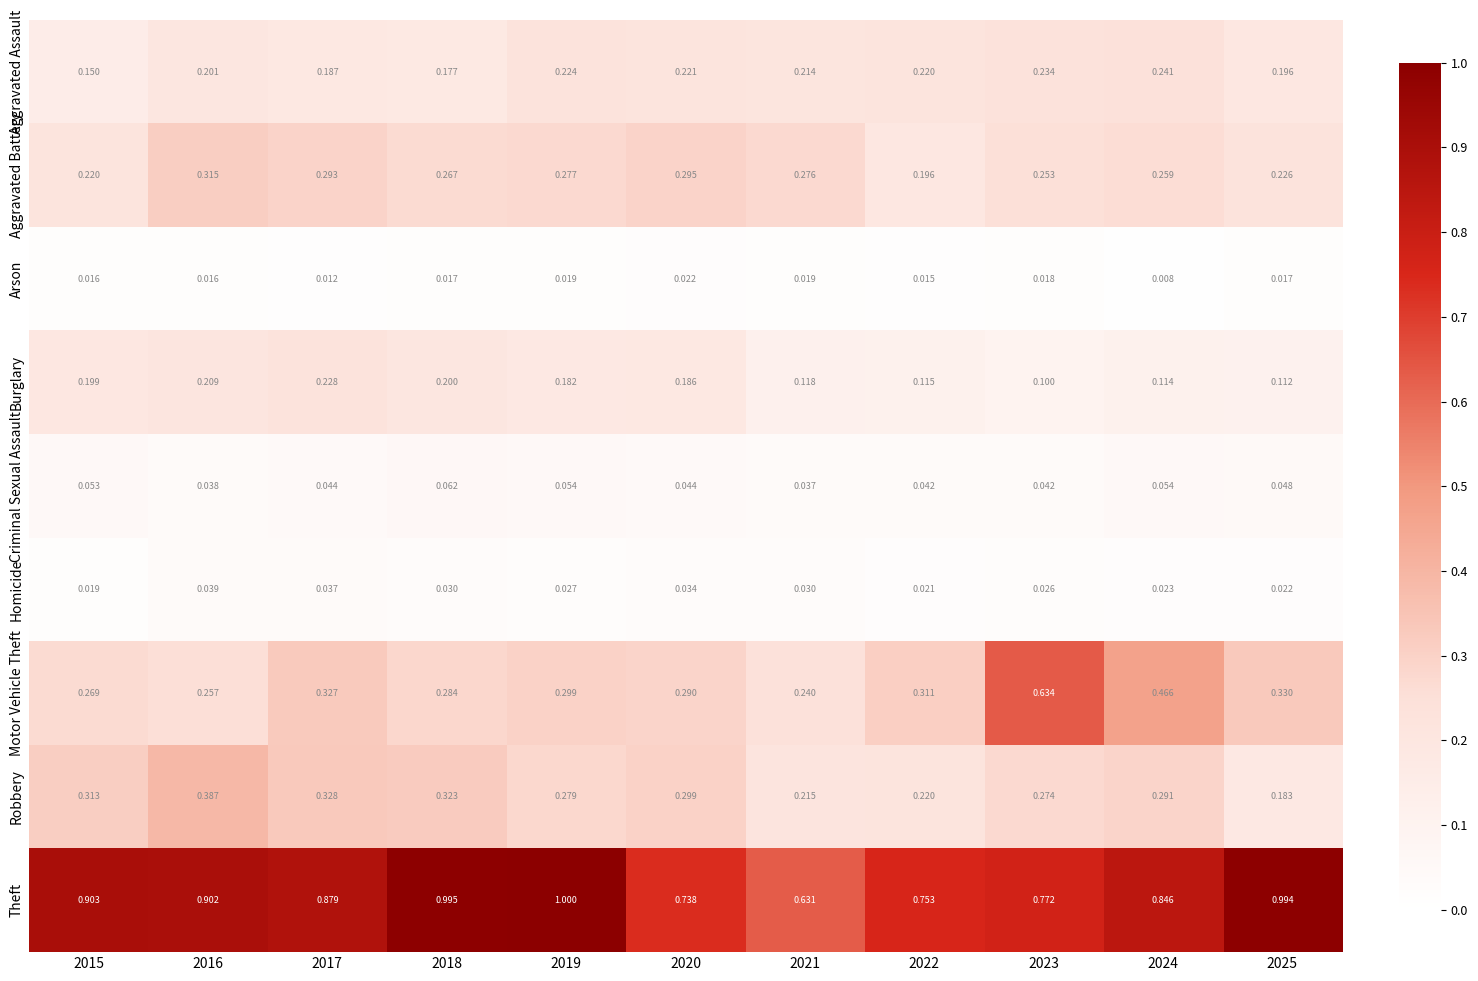

Rank the series by their maximum value, from lowest to highest.

Arson, Homicide, Criminal Sexual Assault, Burglary, Aggravated Assault, Aggravated Battery, Robbery, Motor Vehicle Theft, Theft